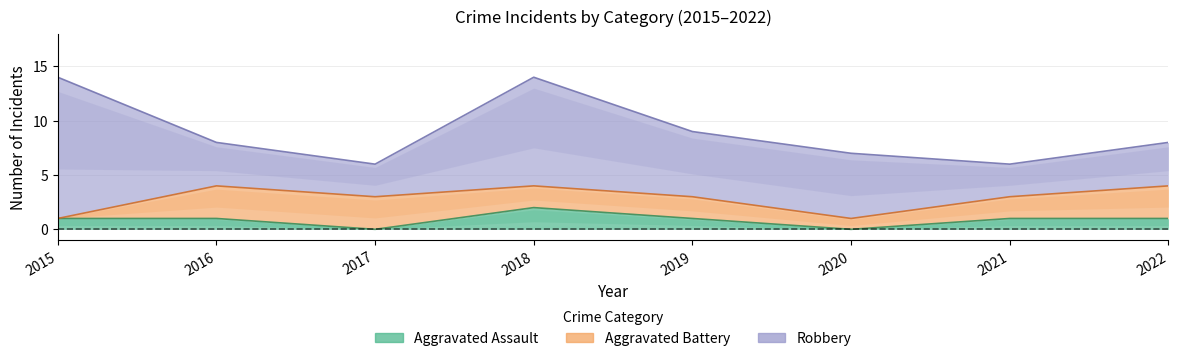

Reading left to right, what are all the values shown in this chart?

Aggravated Assault: 1	1	0	2	1	0	1	1
Total: 14	8	6	14	9	7	6	8